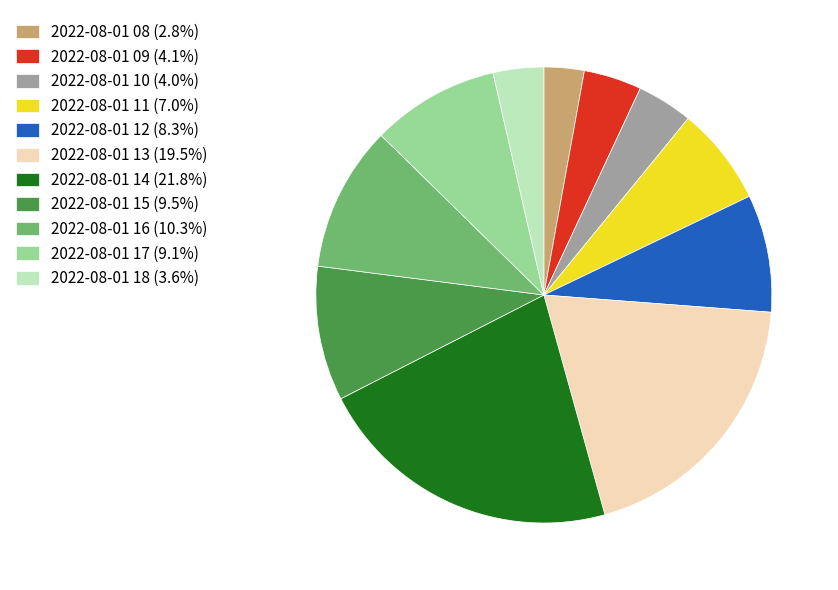

True or false: 2022-08-01 12 accounts for 8% of the total.

True